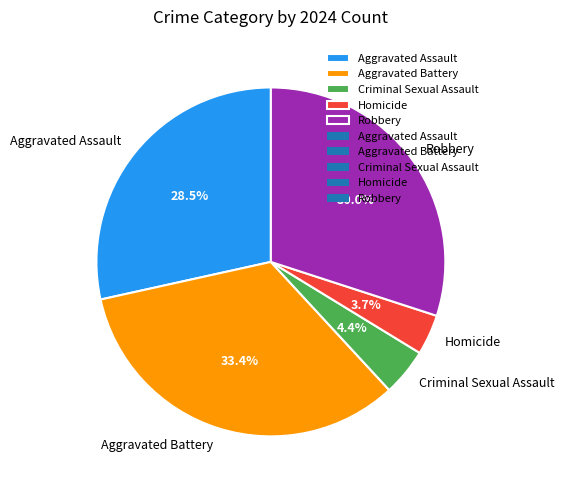

How many slices are in this pie chart?

5